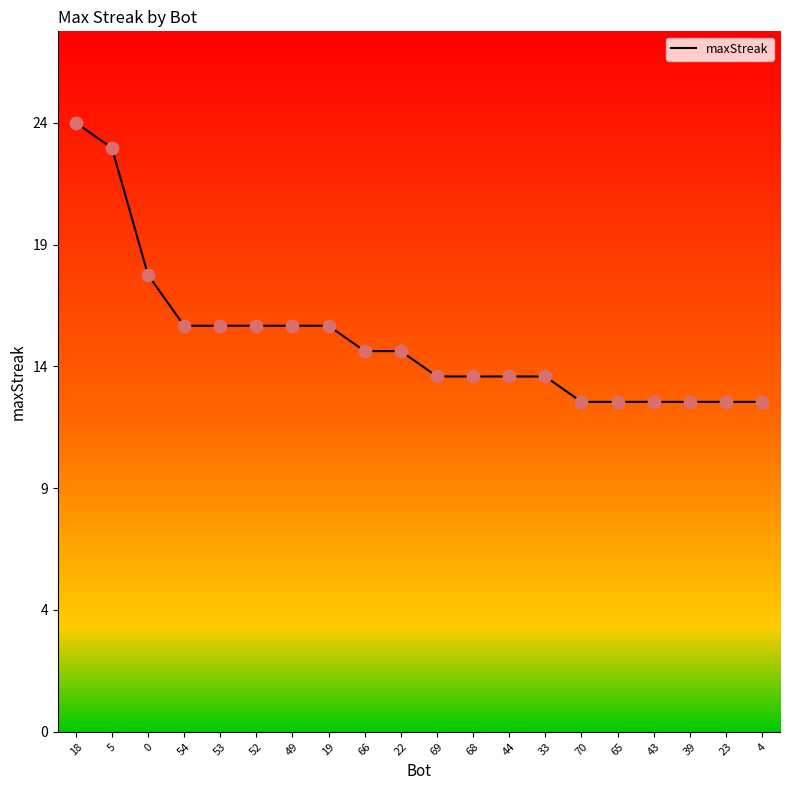

Between 44 and 33, which is larger?

44